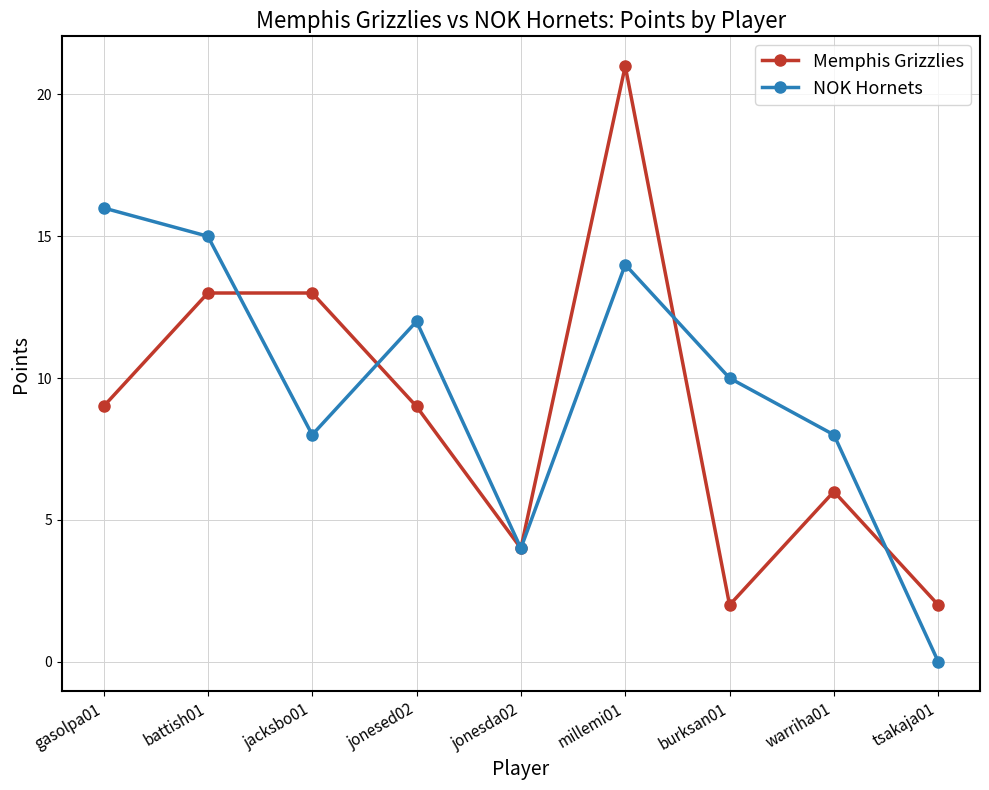

Is the value of Memphis Grizzlies at battish01 greater than the value of NOK Hornets at jonesda02?

Yes